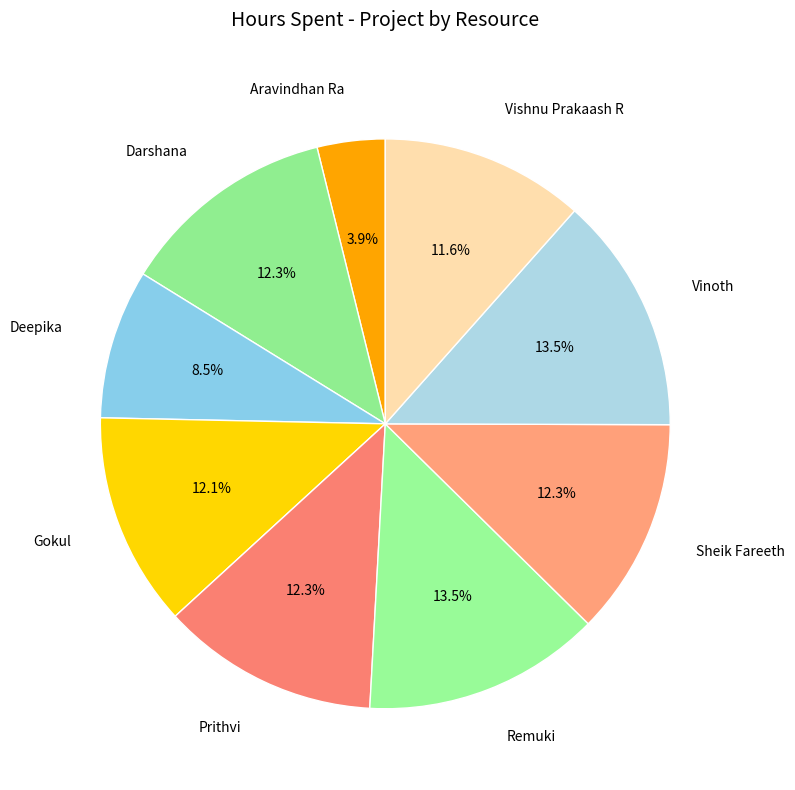

Which slice is the smallest?

Aravindhan Ra